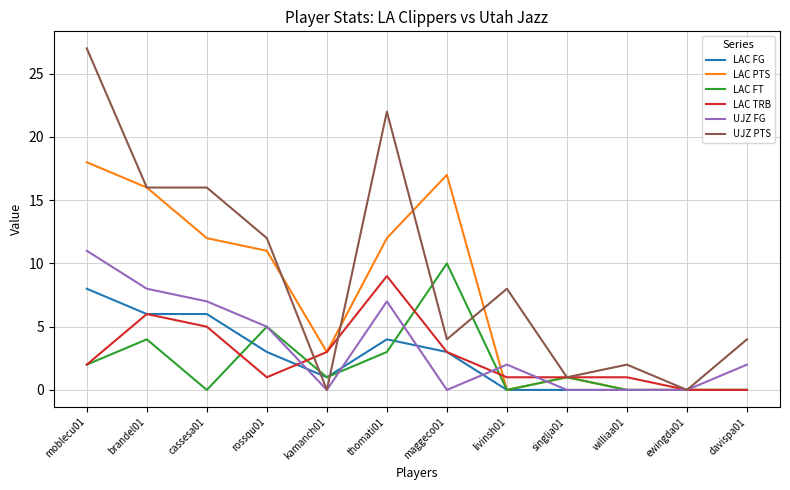

Where is the first local maximum for LAC PTS?

maggeco01